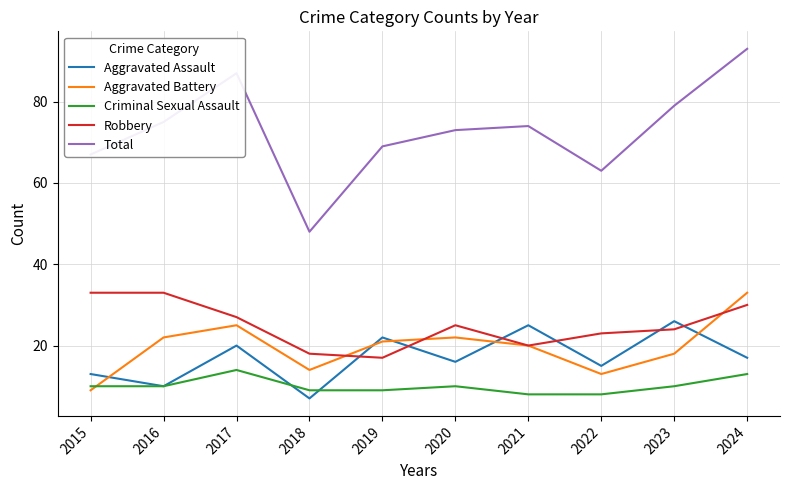

What is the difference between the highest and lowest values at 2015?

58